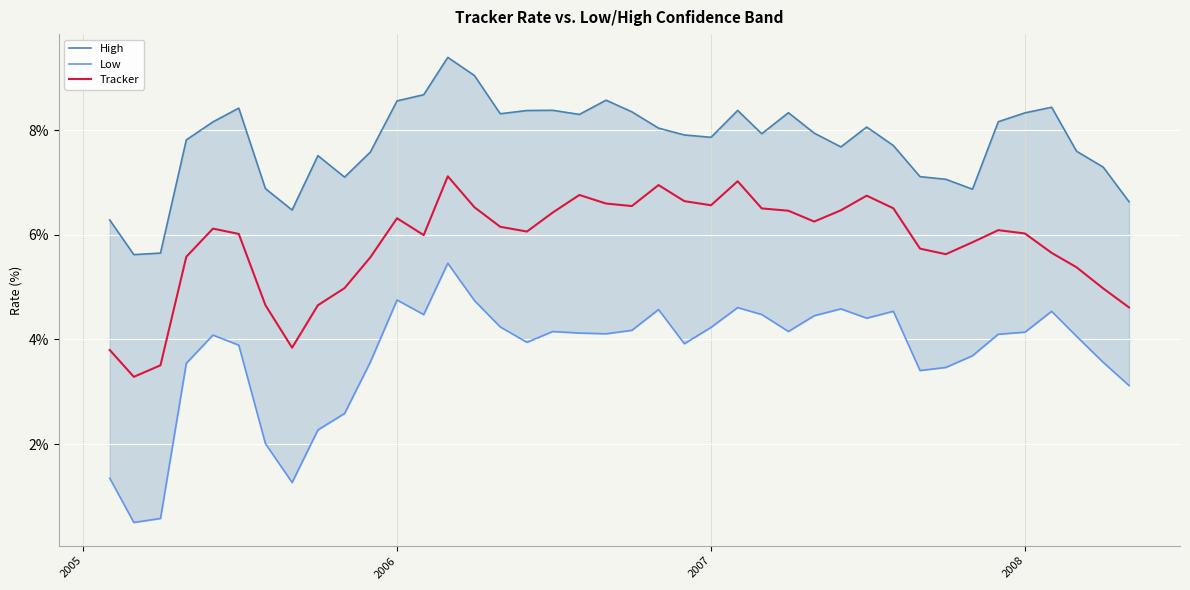

What is the highest value of the Tracker series?

7.1